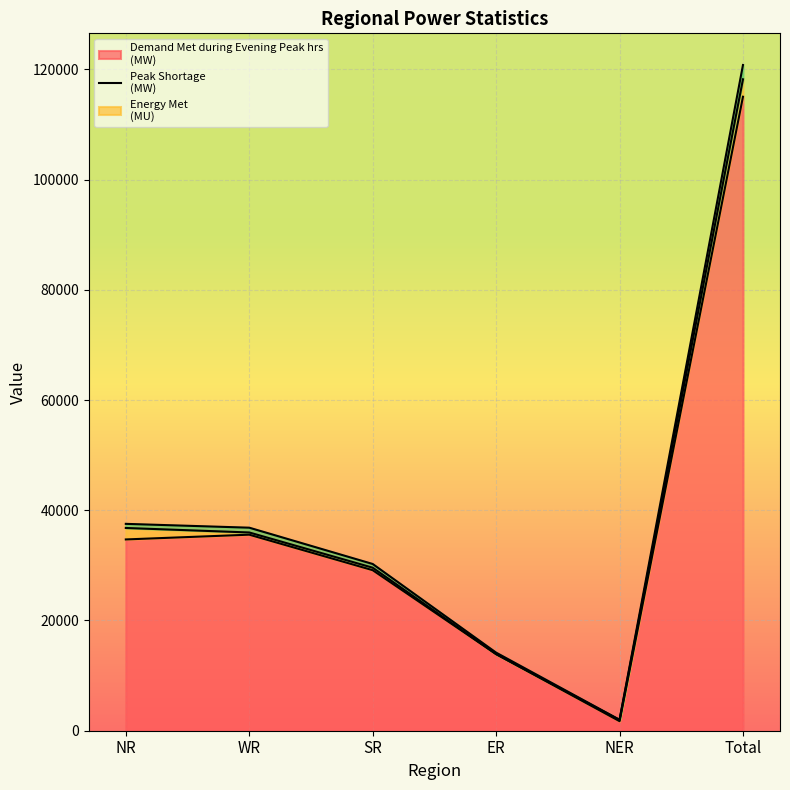

Rank the series by their average value, from lowest to highest.

Demand Met during Evening Peak hrs(MW) (line), Peak Shortage (MW) (line), Energy Met (MU) (line)